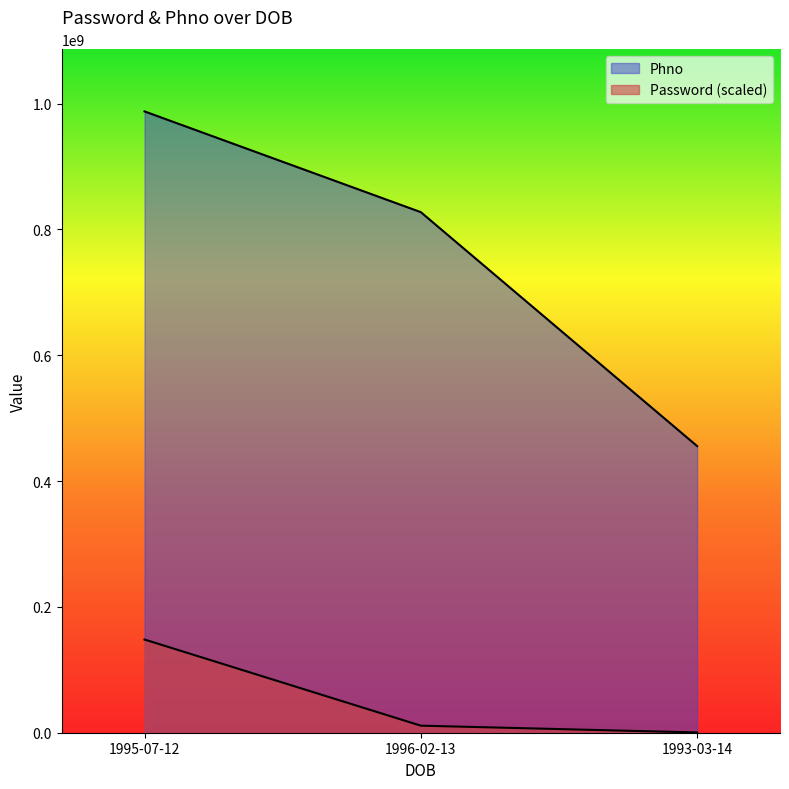

At which label does Password reach its peak?

1995-07-12